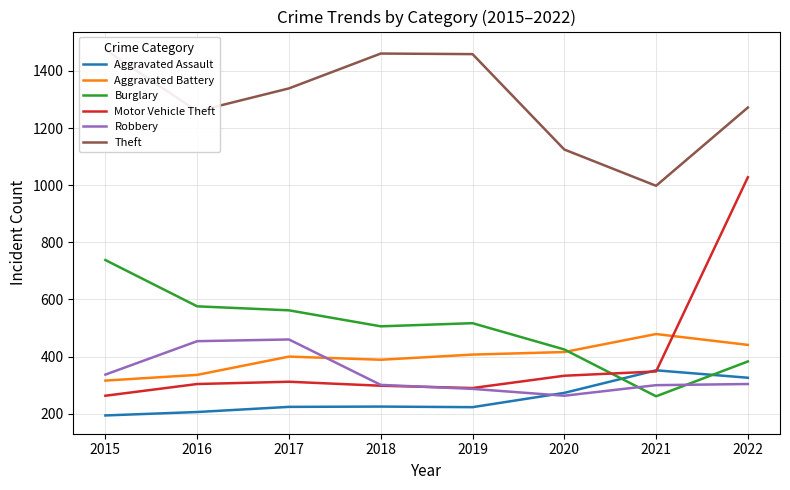

At which label is Theft closest to 1236?

2016